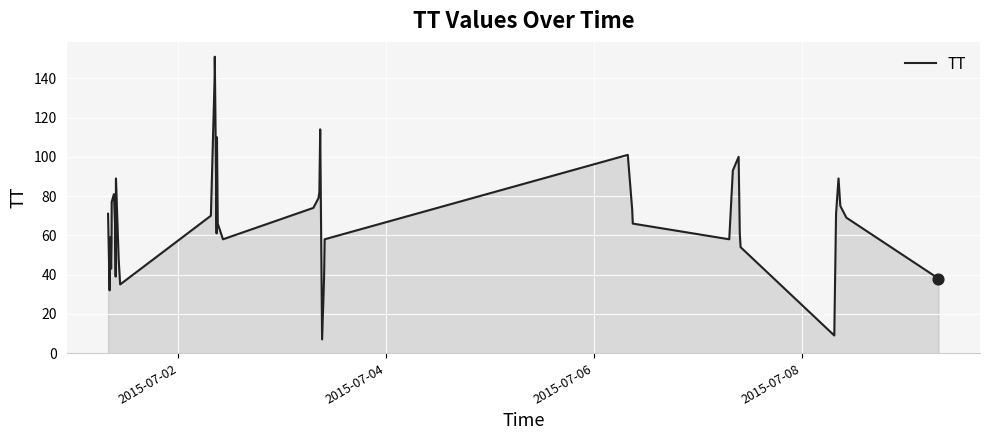

What is the smallest value displayed?

7